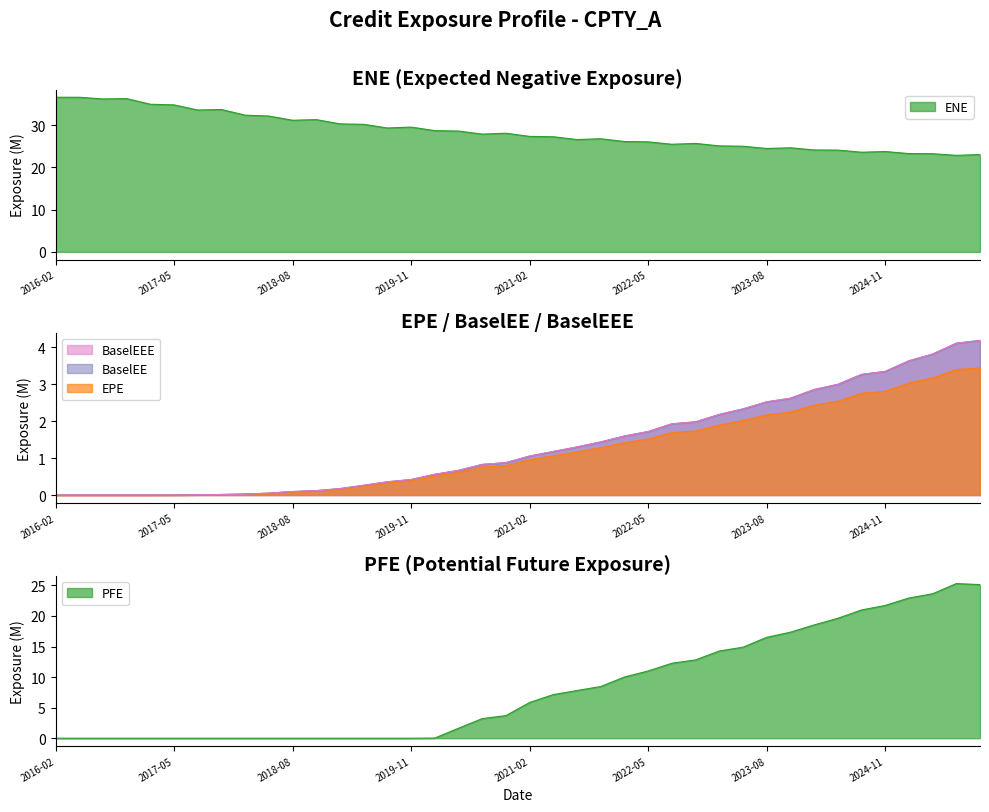

What is the average value of the EPE series?

1.2